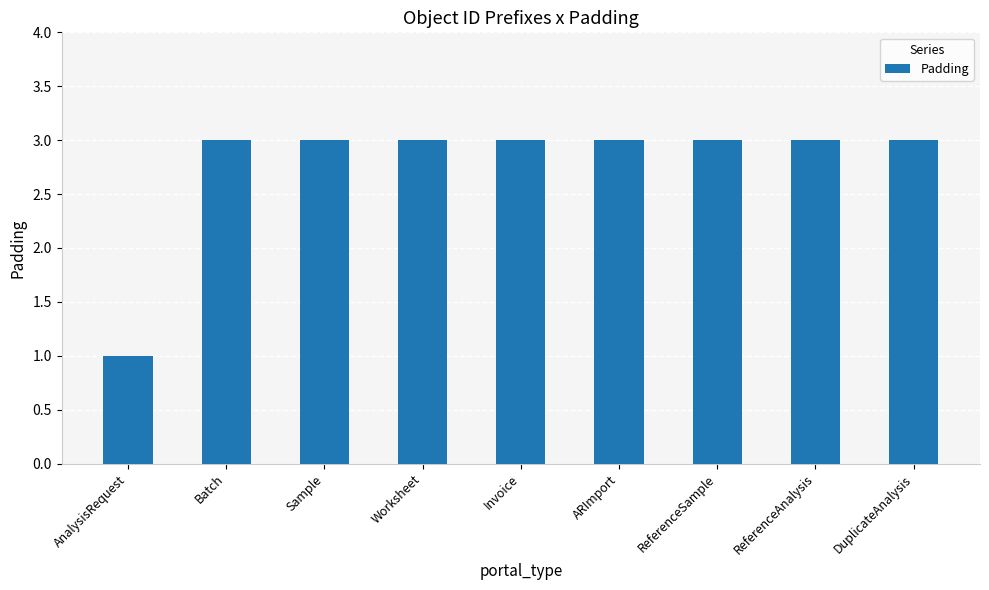

What is the greatest value displayed?

3